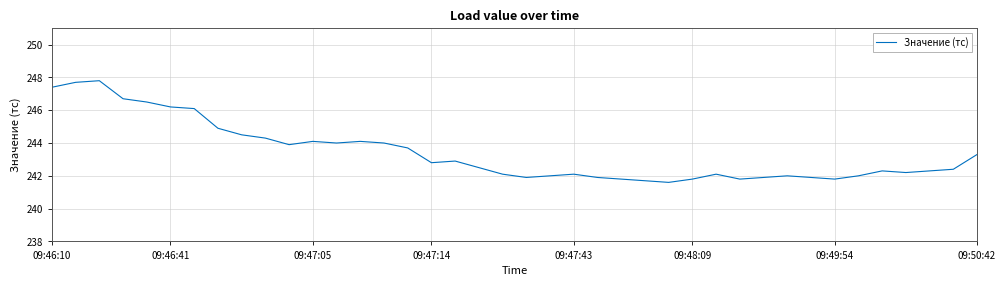

What is the maximum value shown in the chart?

247.8